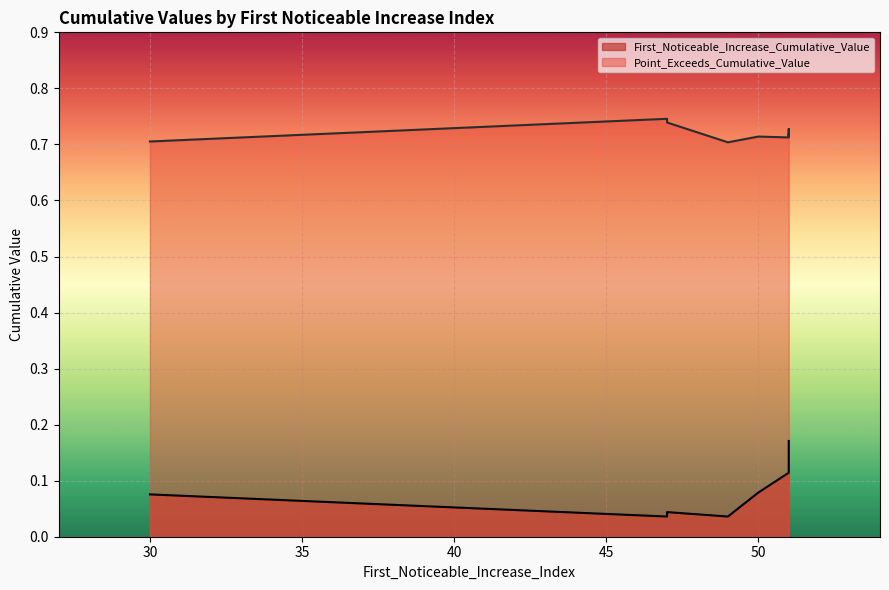

What is the label of the 2nd point from the right?

51